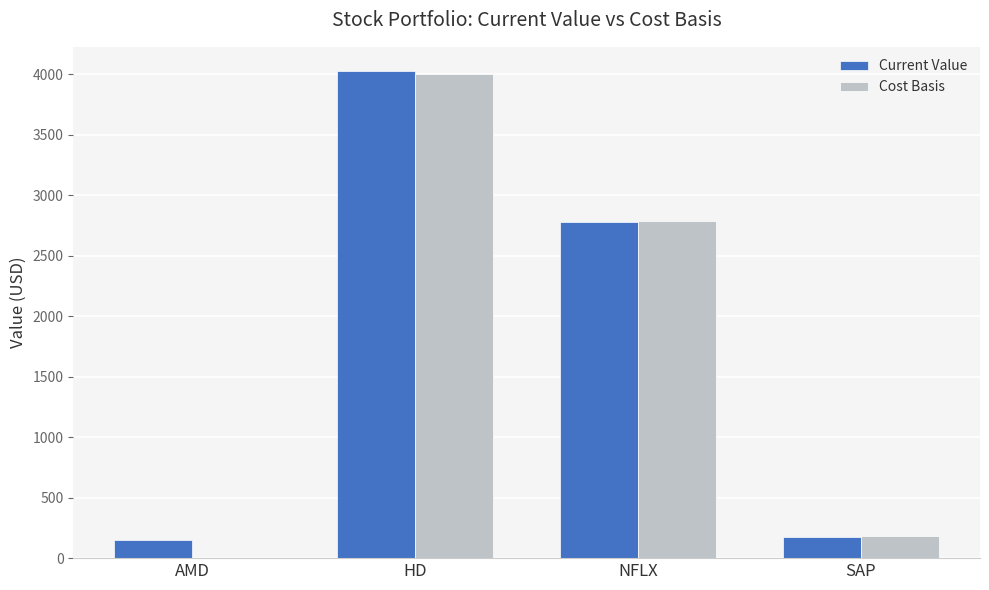

True or false: Cost Basis has a value of 185.0 at SAP.

True